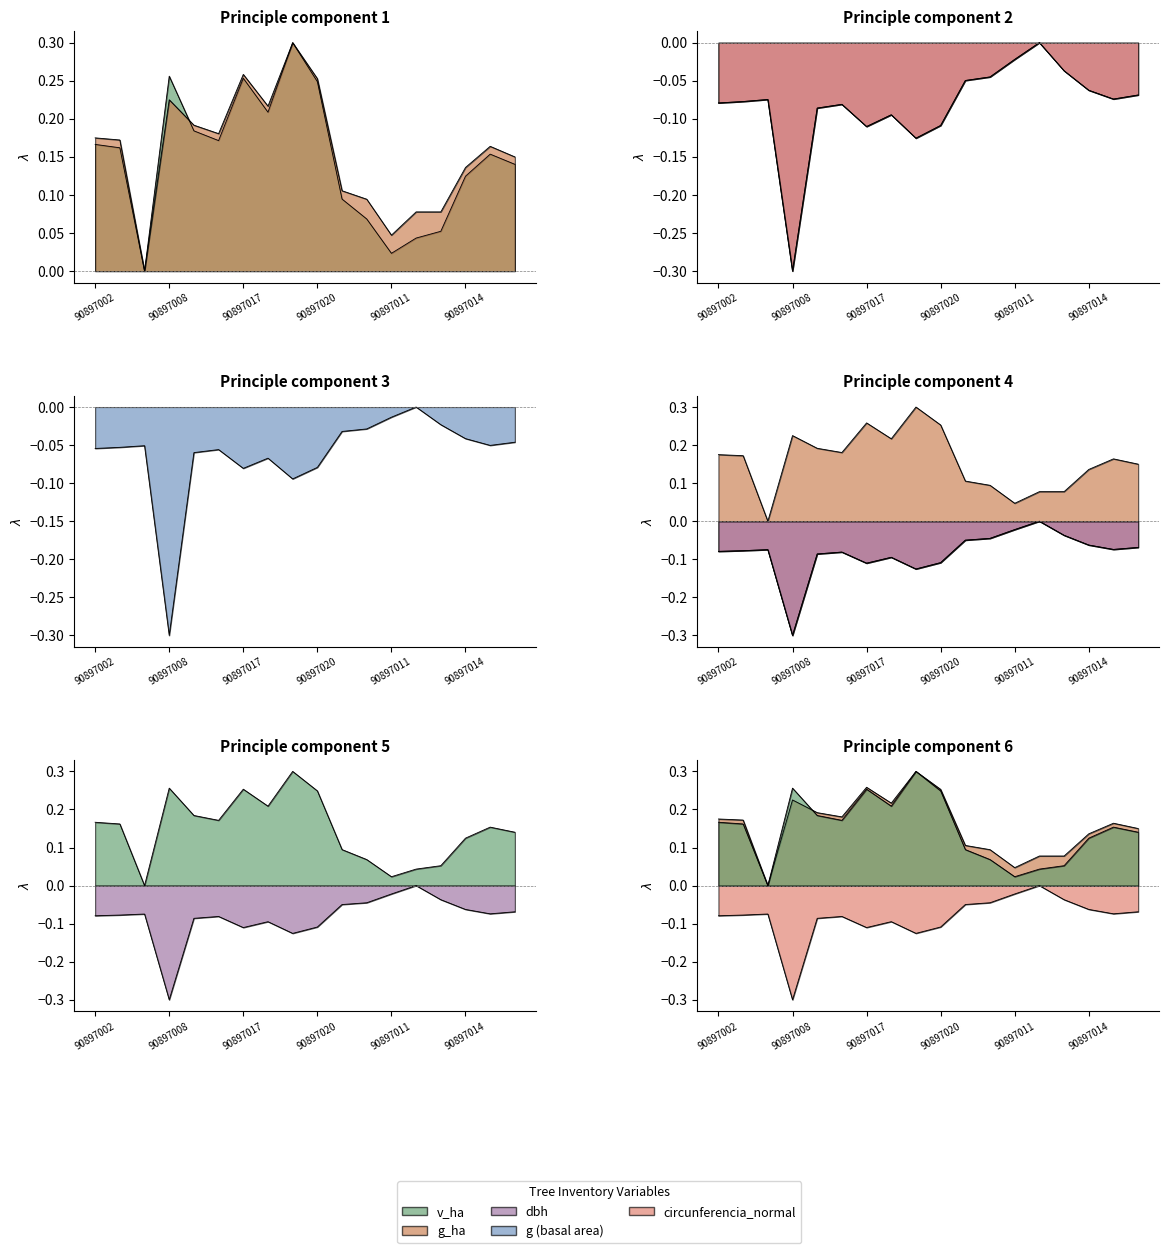

Rank the series at 90897007 from lowest to highest value.

dbh, circunferencia_normal, g, v_ha, g_ha